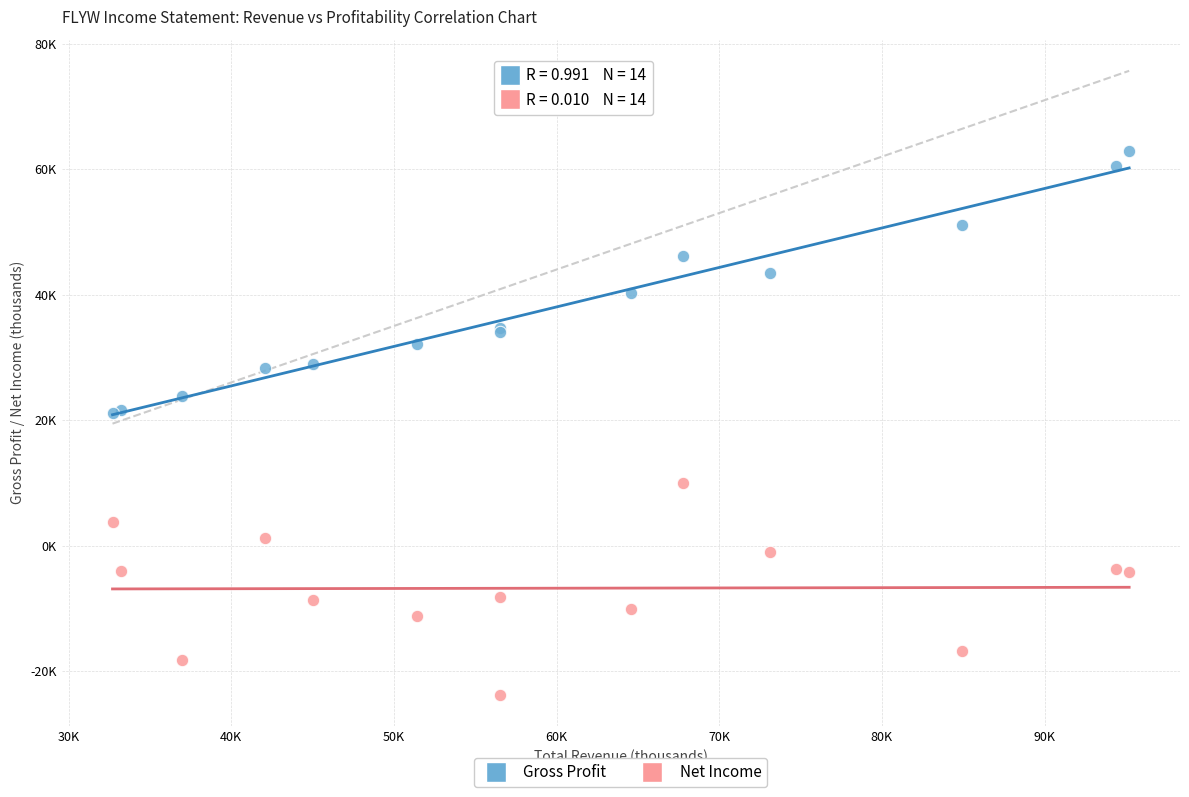

What are all the series names shown in the legend?

Gross Profit, Net Income